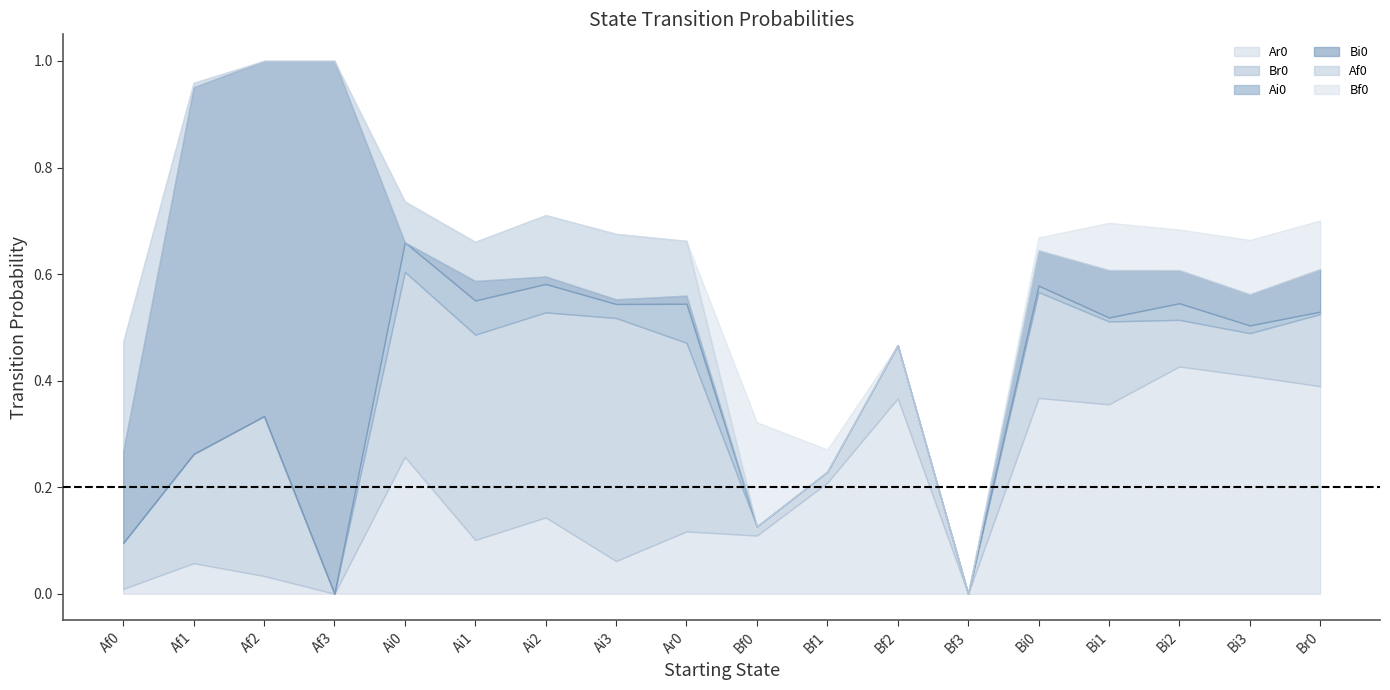

Does the chart have visible grid lines?

No